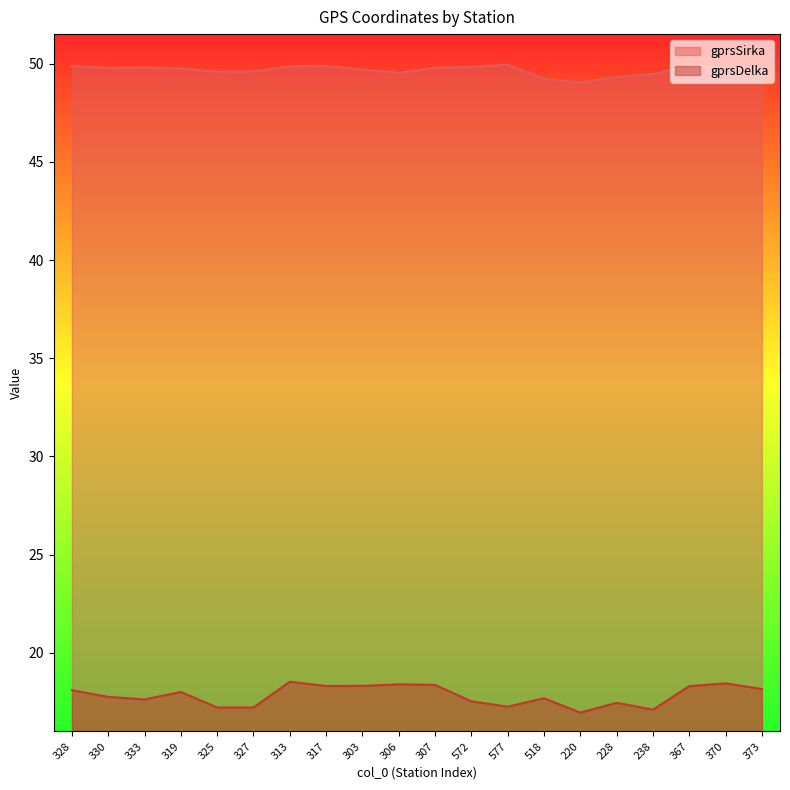

Which label corresponds to the largest value in the chart?

577